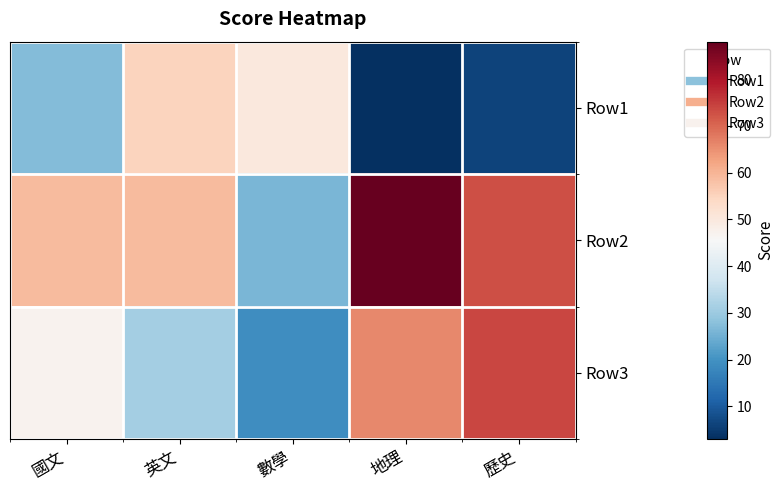

Reading right to left, list all the values displayed in this chart.

Row1: 歷史=6	地理=3	數學=50	英文=55	國文=27
Row2: 歷史=73	地理=88	數學=26	英文=59	國文=59
Row3: 歷史=74	地理=66	數學=19	英文=31	國文=47